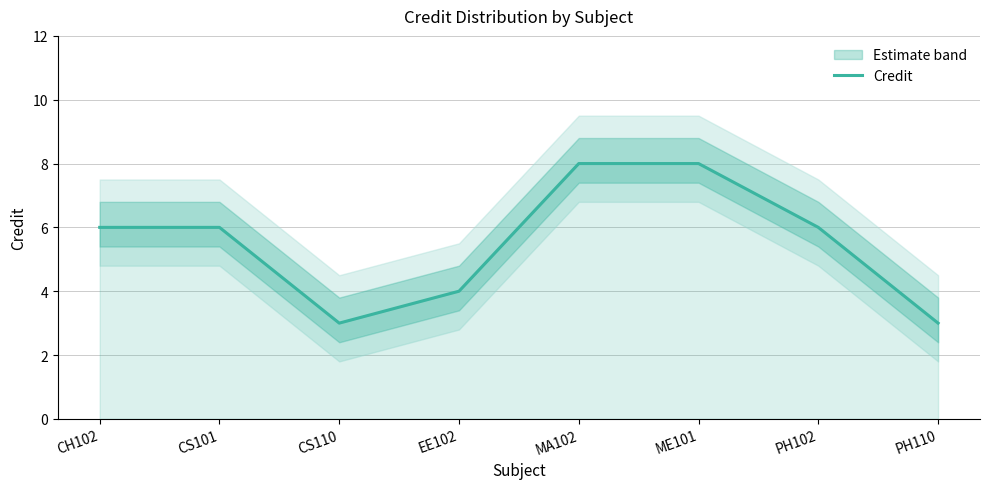

Reading right to left, list all the values displayed in this chart.

PH110=3	PH102=6	ME101=8	MA102=8	EE102=4	CS110=3	CS101=6	CH102=6